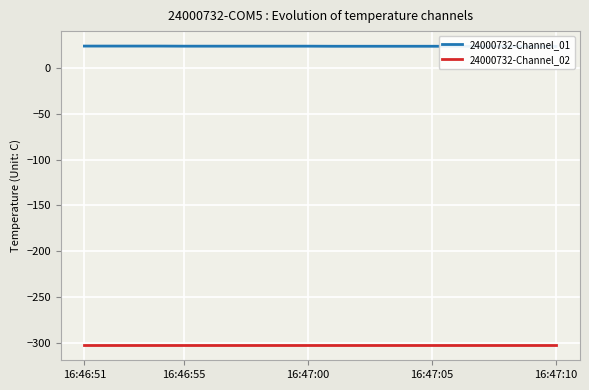

True or false: 24000732-Channel_01 and 24000732-Channel_02 intersect in this chart.

False